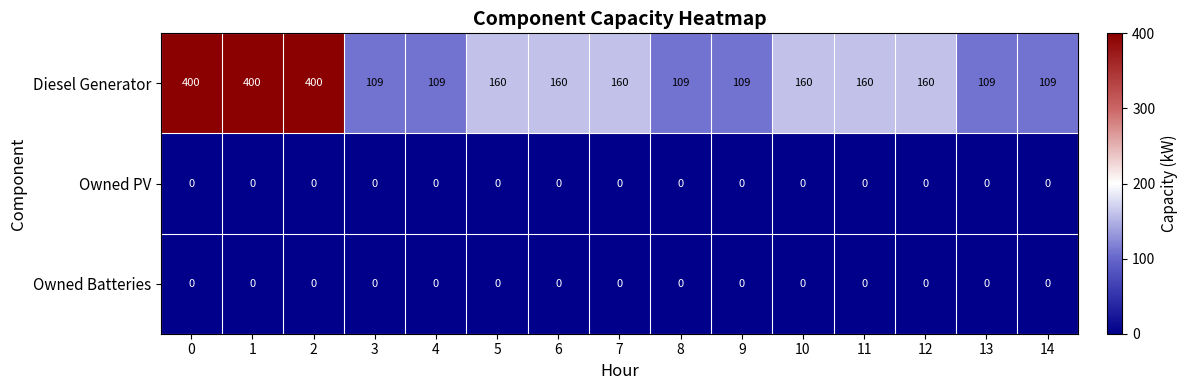

Which series changed the most between 4 and 6?

Diesel Generator